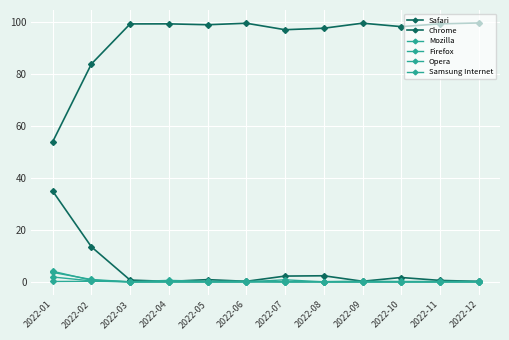

Is the value of Chrome at 2022-04 greater than the value of Safari at 2022-08?

No